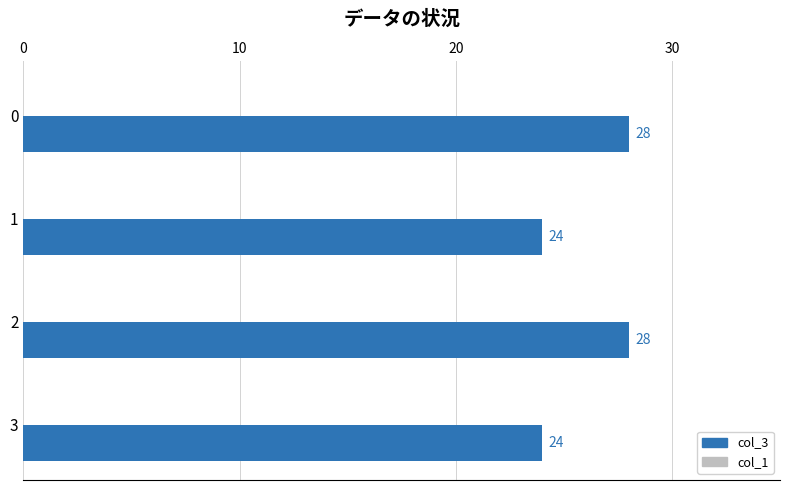

What is the ratio of the value at 1 to the value at 0?

0.9